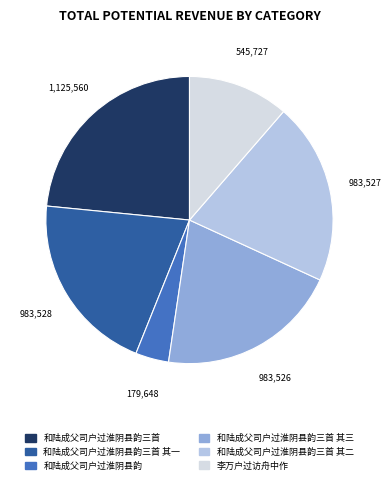

Is there a majority slice in this chart?

No